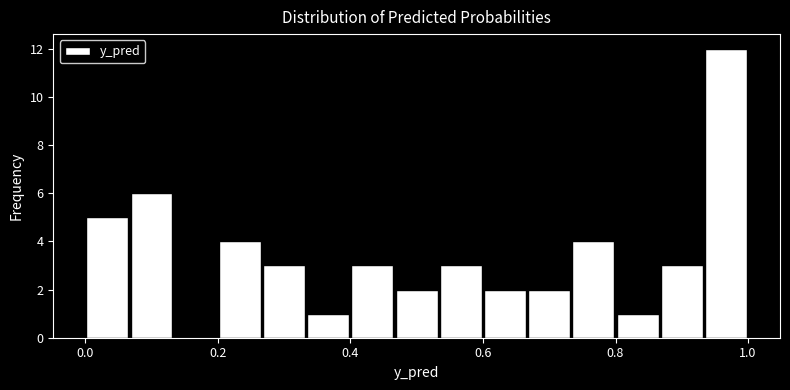

Around what value on the x-axis is the tallest bar? Give the approximate position of its centre, as read against the axis.

0.96